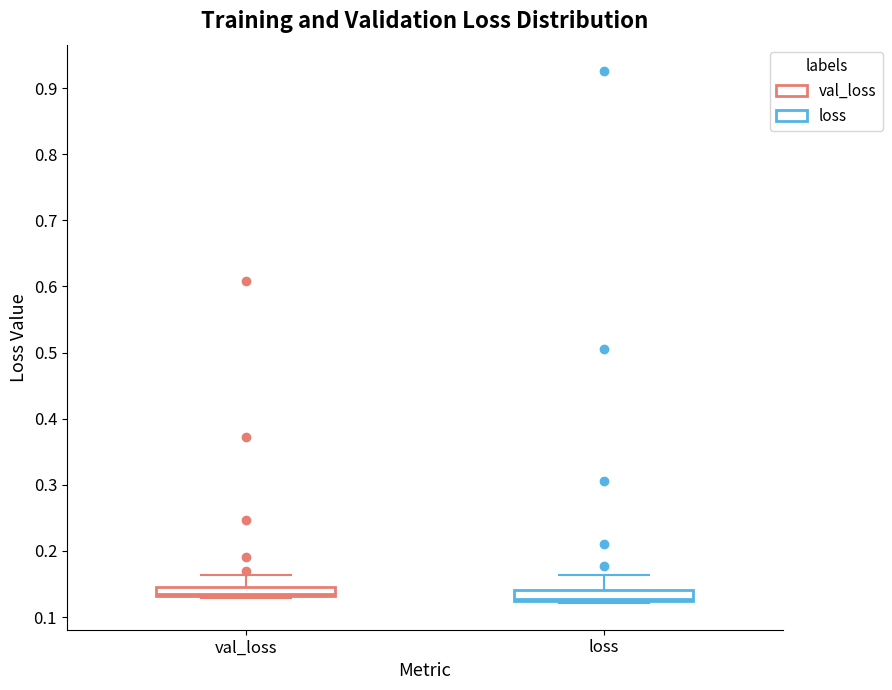

Where does the median line of the box for loss sit on the y-axis? The values are not printed on the chart, so give them approximately, as read against the axis.

0.13